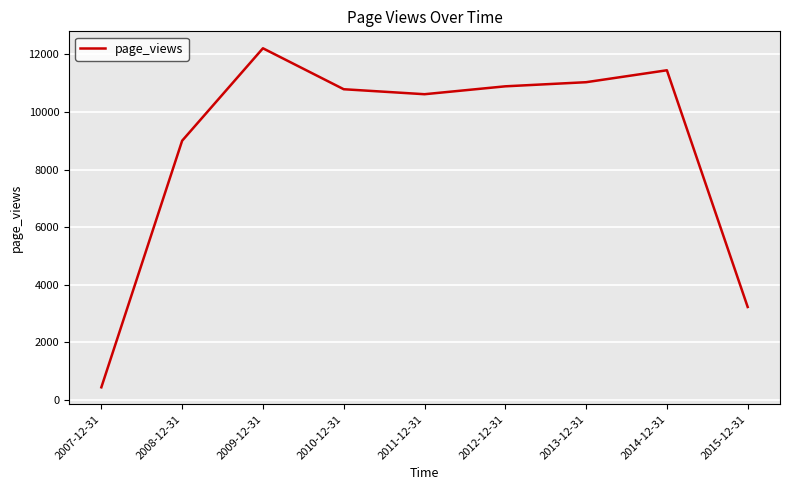

How many interior local peaks (higher than both neighbors) does the data have?

2